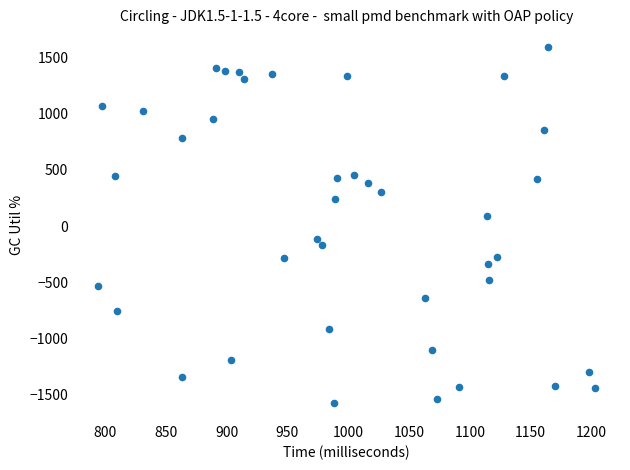

What is the range of Y values (max minus min)?

3175.0